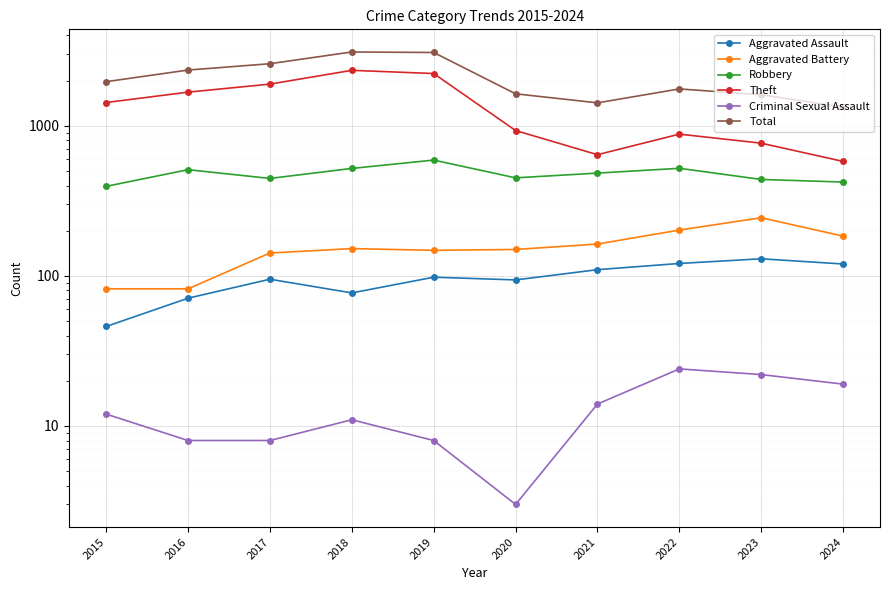

At 2016, list the series in order from largest to smallest.

Total, Theft, Robbery, Aggravated Battery, Aggravated Assault, Criminal Sexual Assault